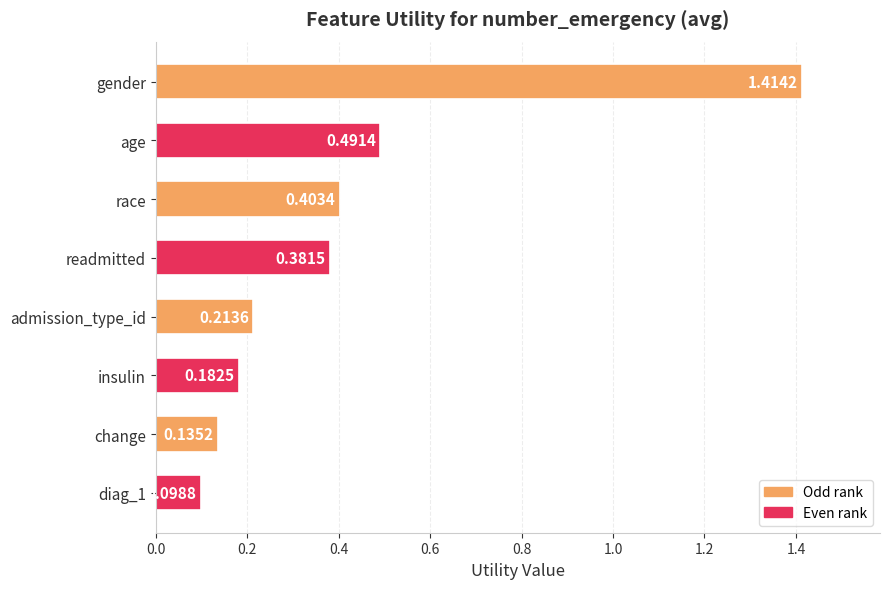

What is the label of the 7th bar from the bottom?

age